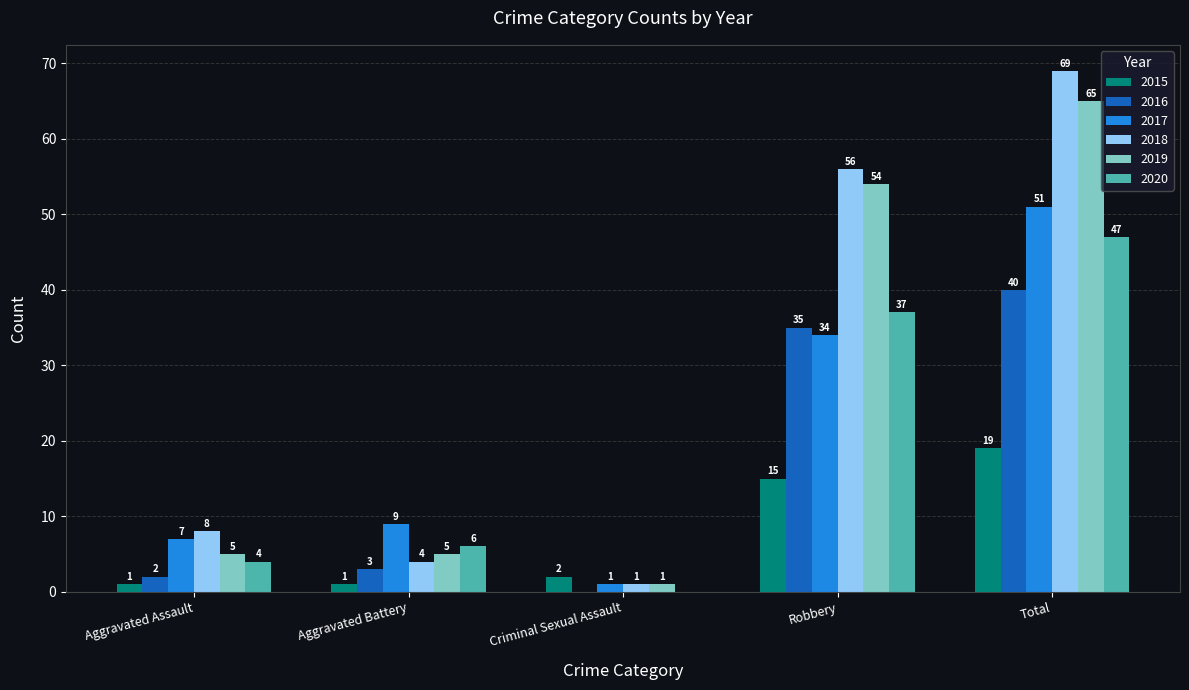

Which series changed the most between Criminal Sexual Assault and Robbery?

2018